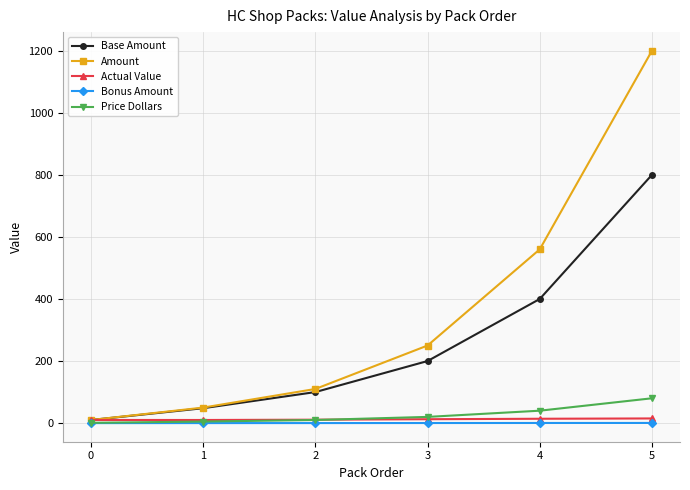

Which series has the largest total across all categories?

Amount